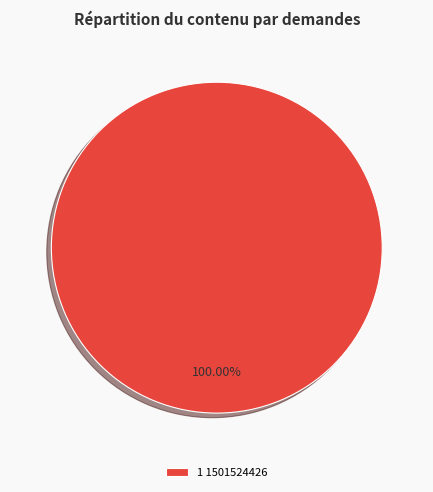

Which category accounts for the majority?

1 1501524426